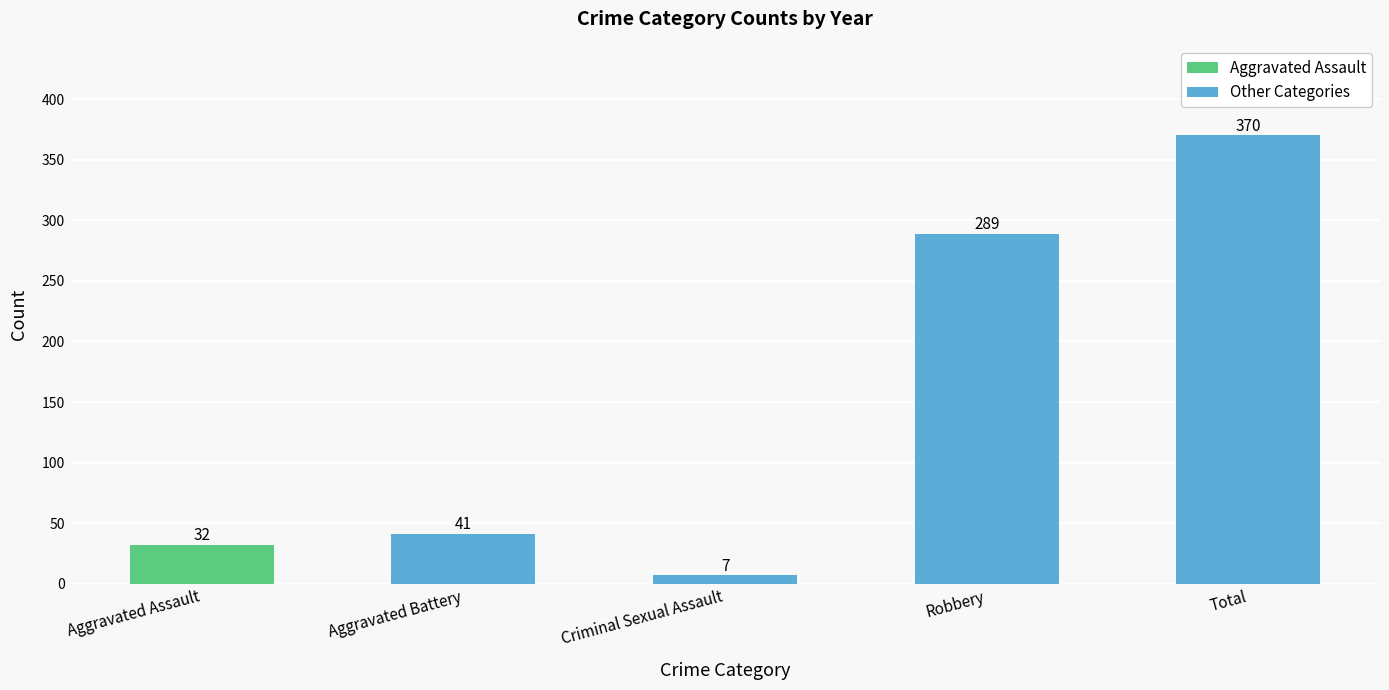

What position from the left is Aggravated Assault?

1